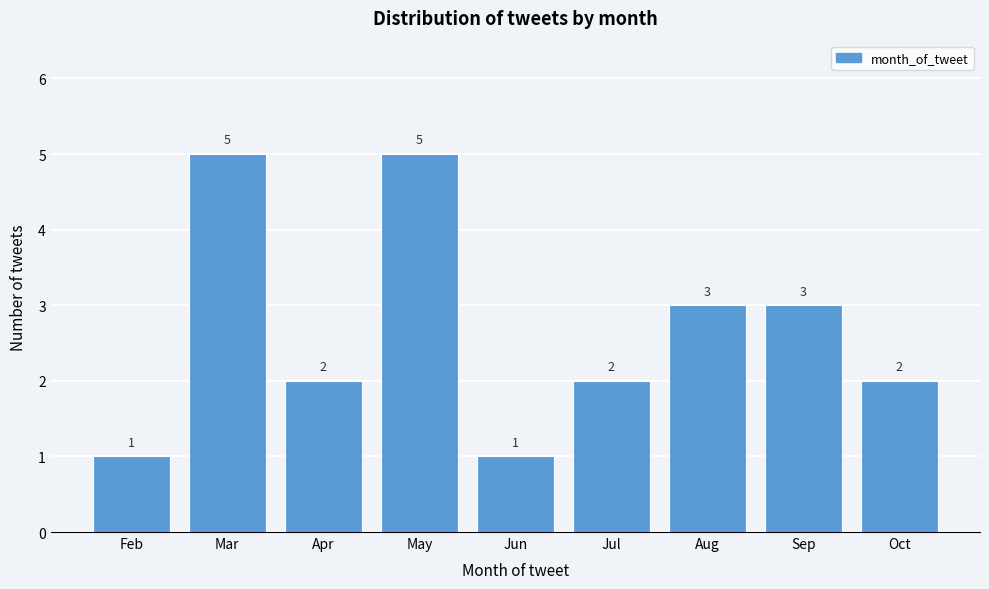

Reading right to left, list all the values displayed in this chart.

Oct=2	Sep=3	Aug=3	Jul=2	Jun=1	May=5	Apr=2	Mar=5	Feb=1